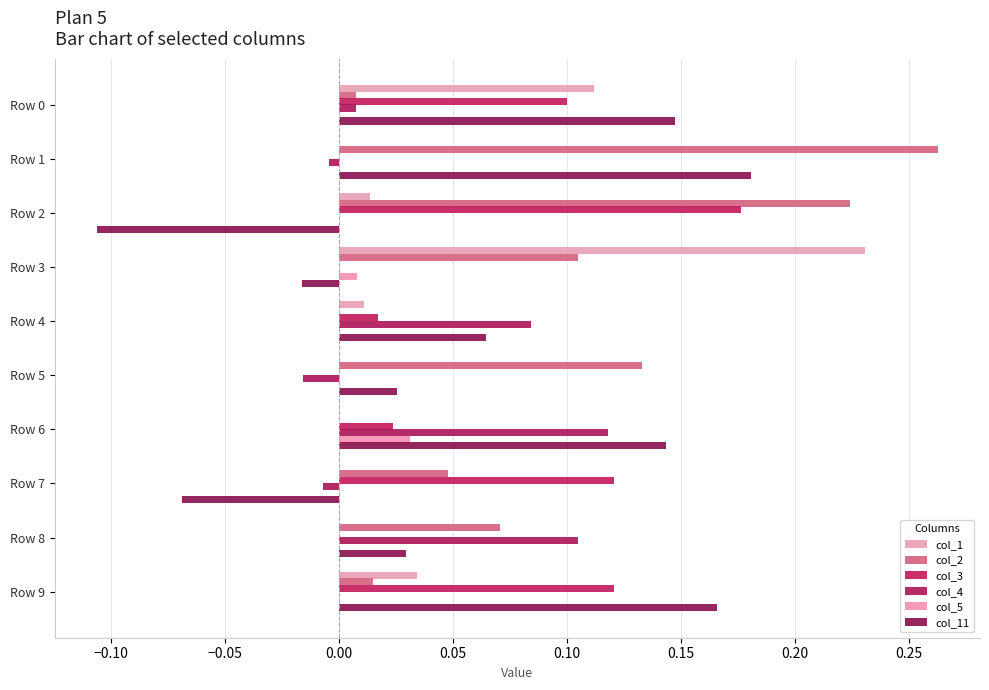

Count the number of data series in this chart.

6